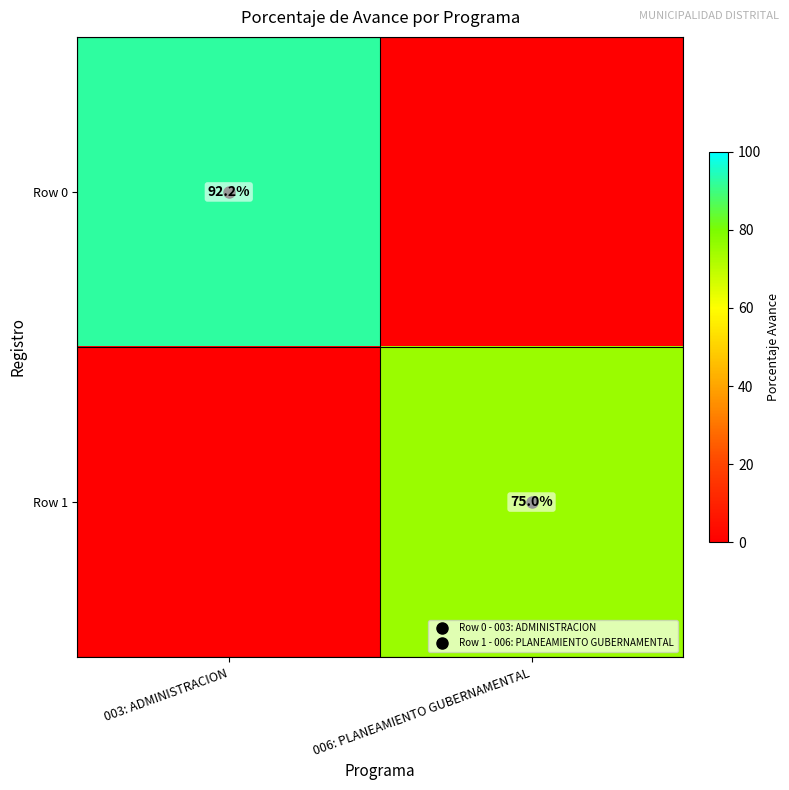

True or false: Row 0 has a value of 0.0 at 006: PLANEAMIENTO GUBERNAMENTAL.

True